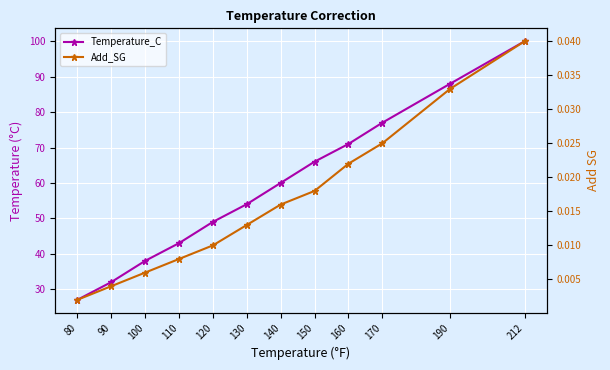

Which label corresponds to the smallest value in the chart?

80